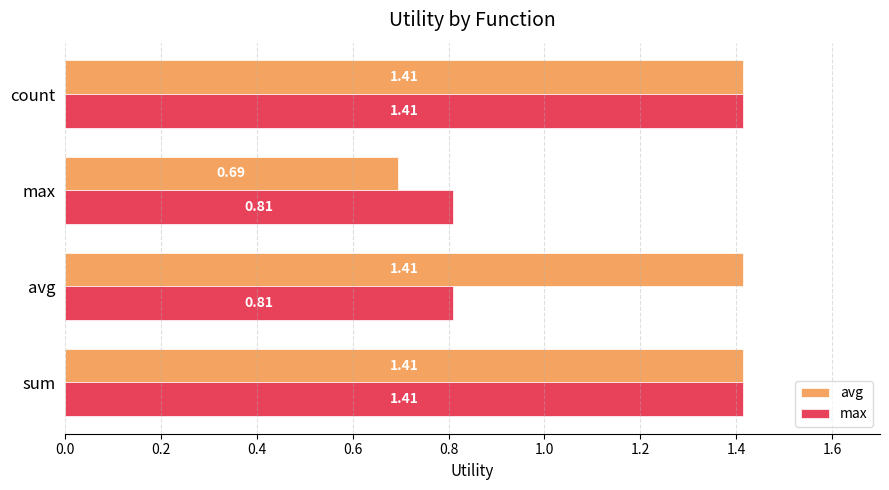

What are all the series names shown in the legend?

avg, max